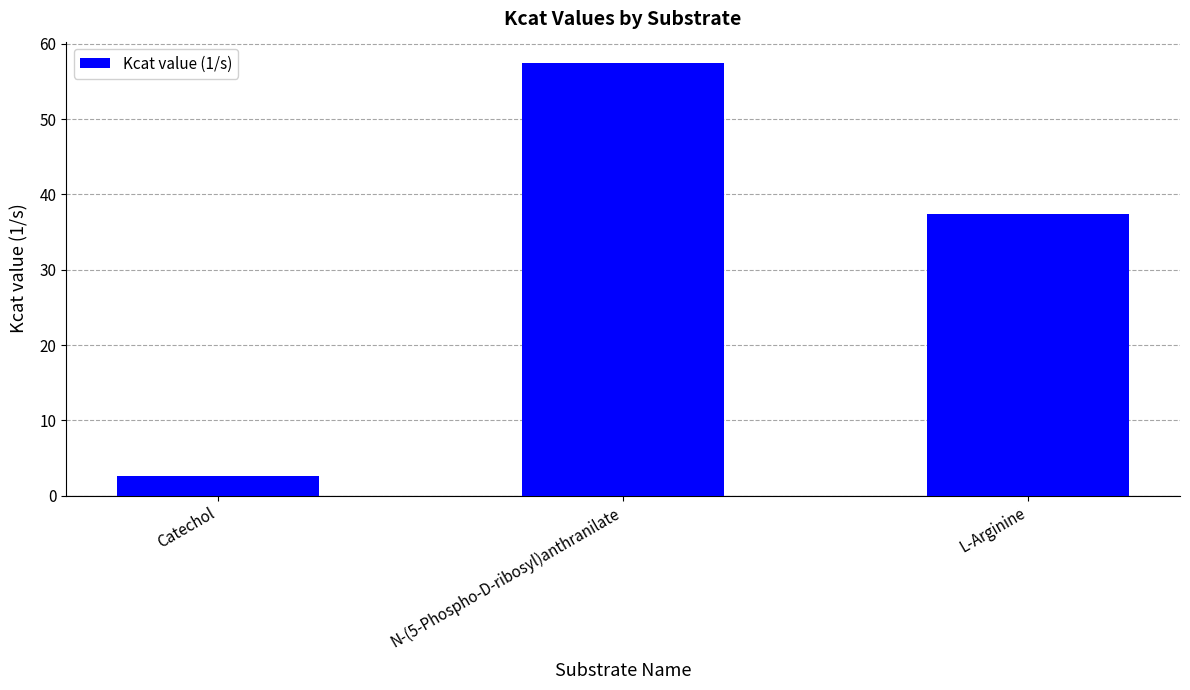

Reading left to right, list all the values displayed in this chart.

2.6	57.4	37.4